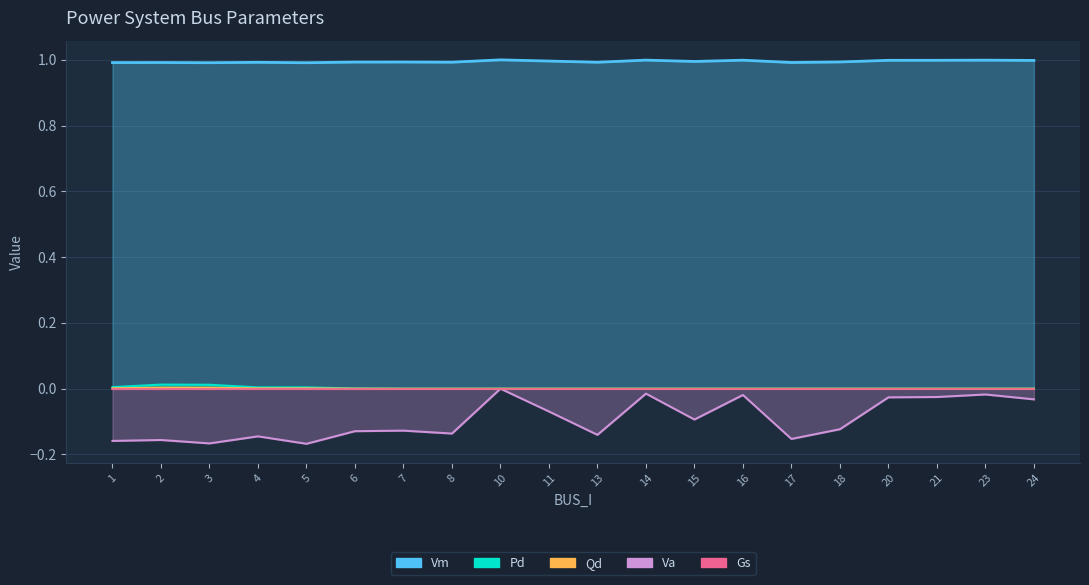

What is the sum of all Vm values?

19.9